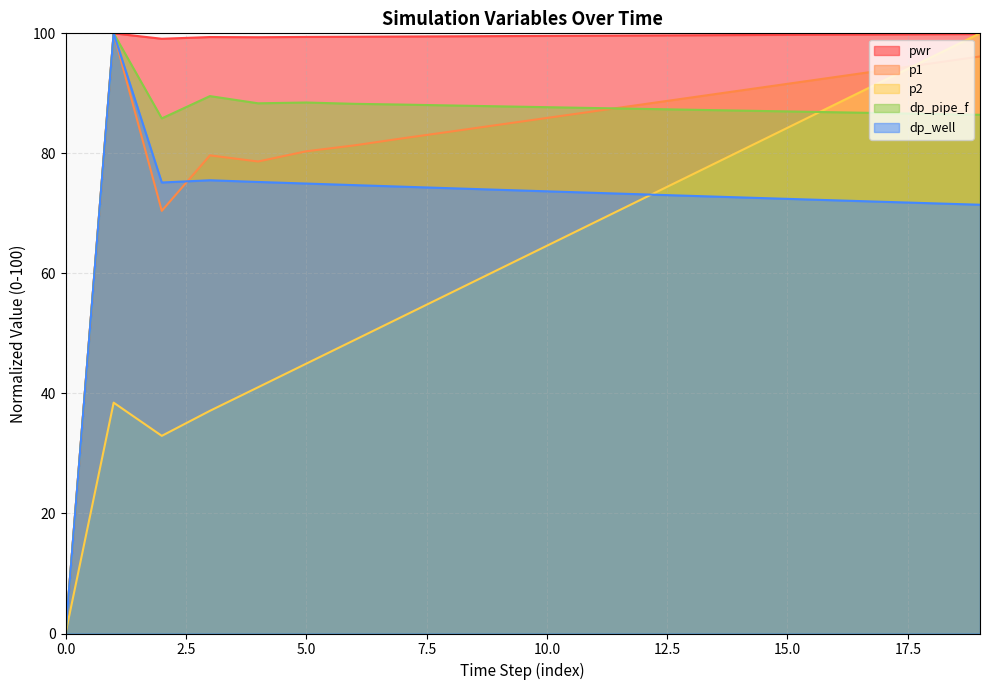

Reading left to right, list all the values displayed in this chart.

pwr: 0.0	100.0	99.1	99.4	99.4	99.4	99.4	99.5	99.5	99.5	99.6	99.6	99.6	99.7	99.7	99.7	99.8	99.8	99.9	99.9
p1: 0.0	100.0	70.4	79.7	78.6	80.3	81.3	82.5	83.6	84.8	85.9	87.0	88.2	89.3	90.4	91.6	92.7	93.9	95.0	96.1
p2: 0.0	38.5	32.9	37.1	41.0	45.0	48.9	52.8	56.7	60.7	64.6	68.5	72.5	76.4	80.3	84.3	88.2	92.1	96.1	100.0
dp_pipe_f: 0.0	100.0	85.8	89.5	88.3	88.5	88.3	88.1	88.0	87.8	87.7	87.6	87.4	87.3	87.1	87.0	86.8	86.7	86.6	86.4
dp_well: 0.0	100.0	75.1	75.5	75.2	75.0	74.7	74.4	74.2	73.9	73.7	73.4	73.2	72.9	72.7	72.4	72.2	71.9	71.7	71.4